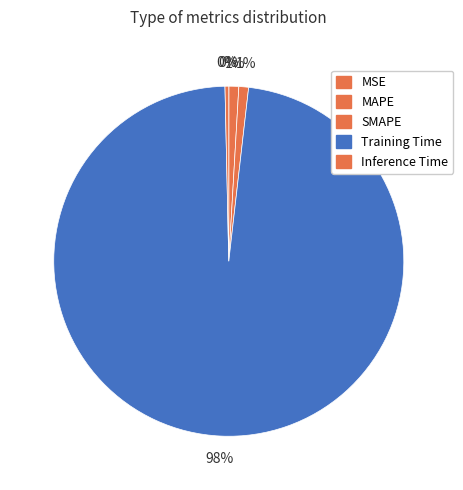

What is the change in value from MAPE to Training Time?

+2.3